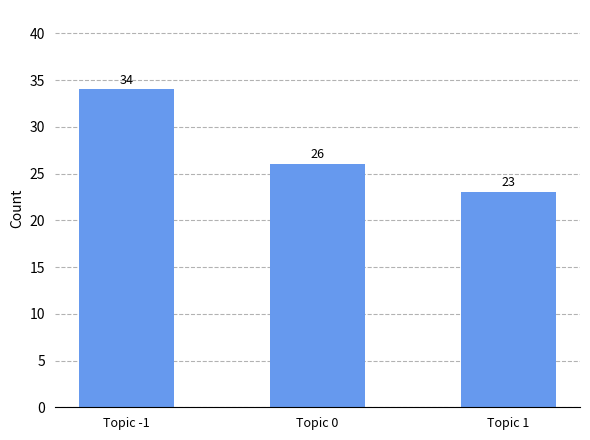

Rank the categories by value from highest to lowest.

Topic -1, Topic 0, Topic 1